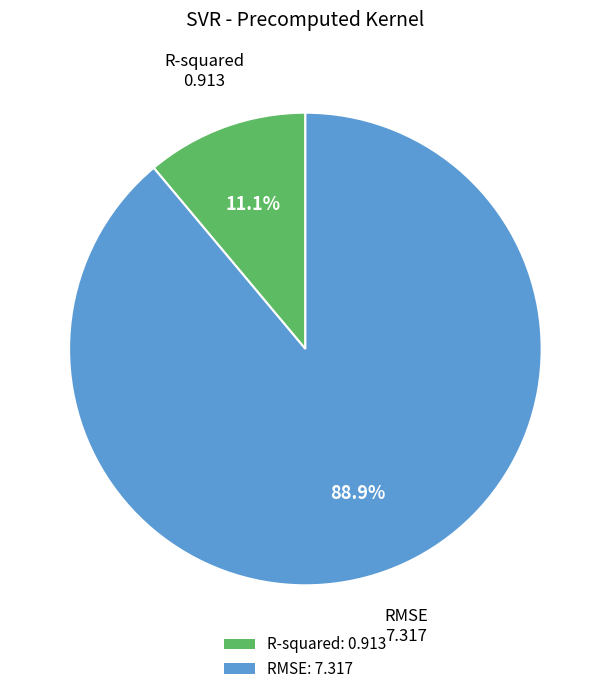

To the nearest percent, what is the combined percentage of R-squared and RMSE?

100%